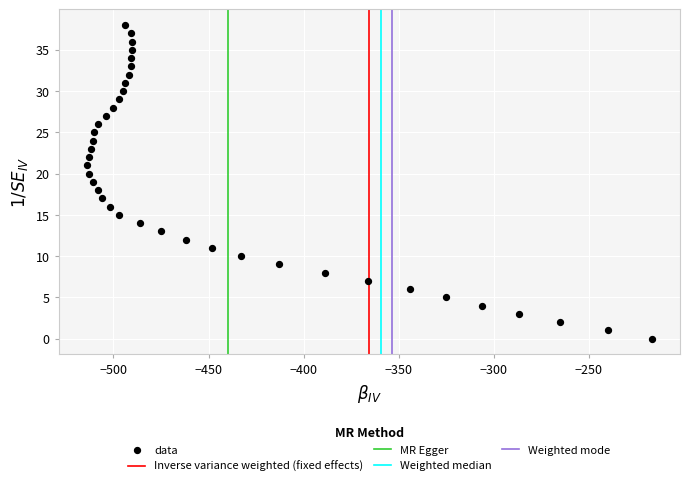

What is the range of Y values (max minus min)?

38